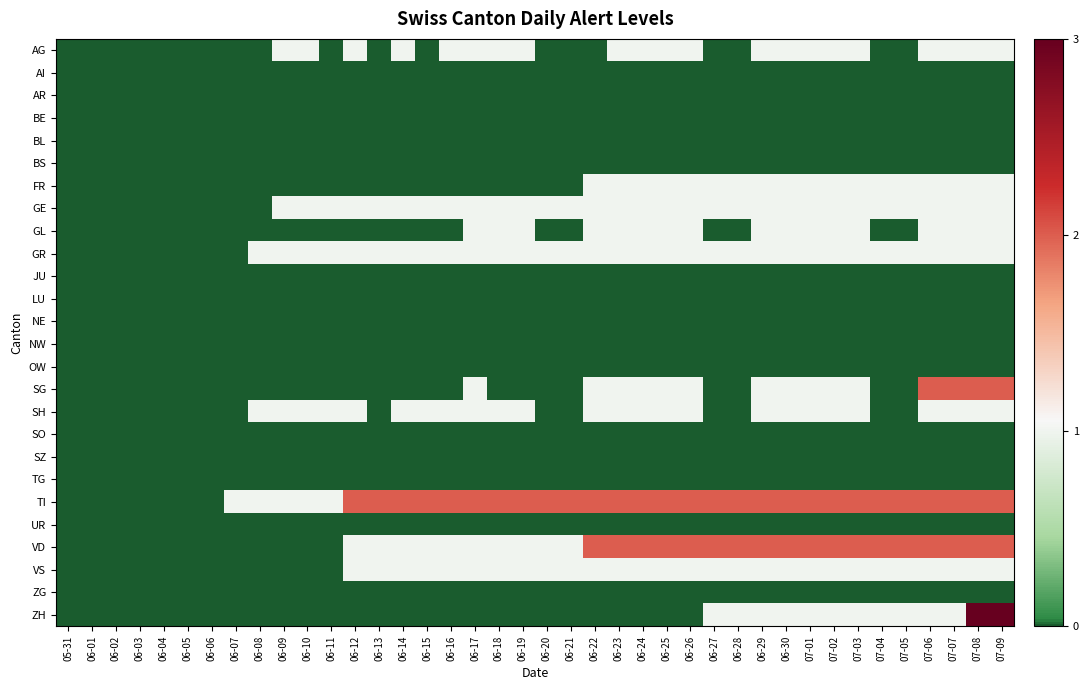

Reading left to right, what are all the values shown in this chart?

AG: 05-31=0	06-01=0	06-02=0	06-03=0	06-04=0	06-05=0	06-06=0	06-07=0	06-08=0	06-09=1	06-10=1	06-11=0	06-12=1	06-13=0	06-14=1	06-15=0	06-16=1	06-17=1	06-18=1	06-19=1	06-20=0	06-21=0	06-22=0	06-23=1	06-24=1	06-25=1	06-26=1	06-27=0	06-28=0	06-29=1	06-30=1	07-01=1	07-02=1	07-03=1	07-04=0	07-05=0	07-06=1	07-07=1	07-08=1	07-09=1
AI: 05-31=0	06-01=0	06-02=0	06-03=0	06-04=0	06-05=0	06-06=0	06-07=0	06-08=0	06-09=0	06-10=0	06-11=0	06-12=0	06-13=0	06-14=0	06-15=0	06-16=0	06-17=0	06-18=0	06-19=0	06-20=0	06-21=0	06-22=0	06-23=0	06-24=0	06-25=0	06-26=0	06-27=0	06-28=0	06-29=0	06-30=0	07-01=0	07-02=0	07-03=0	07-04=0	07-05=0	07-06=0	07-07=0	07-08=0	07-09=0
AR: 05-31=0	06-01=0	06-02=0	06-03=0	06-04=0	06-05=0	06-06=0	06-07=0	06-08=0	06-09=0	06-10=0	06-11=0	06-12=0	06-13=0	06-14=0	06-15=0	06-16=0	06-17=0	06-18=0	06-19=0	06-20=0	06-21=0	06-22=0	06-23=0	06-24=0	06-25=0	06-26=0	06-27=0	06-28=0	06-29=0	06-30=0	07-01=0	07-02=0	07-03=0	07-04=0	07-05=0	07-06=0	07-07=0	07-08=0	07-09=0
BE: 05-31=0	06-01=0	06-02=0	06-03=0	06-04=0	06-05=0	06-06=0	06-07=0	06-08=0	06-09=0	06-10=0	06-11=0	06-12=0	06-13=0	06-14=0	06-15=0	06-16=0	06-17=0	06-18=0	06-19=0	06-20=0	06-21=0	06-22=0	06-23=0	06-24=0	06-25=0	06-26=0	06-27=0	06-28=0	06-29=0	06-30=0	07-01=0	07-02=0	07-03=0	07-04=0	07-05=0	07-06=0	07-07=0	07-08=0	07-09=0
BL: 05-31=0	06-01=0	06-02=0	06-03=0	06-04=0	06-05=0	06-06=0	06-07=0	06-08=0	06-09=0	06-10=0	06-11=0	06-12=0	06-13=0	06-14=0	06-15=0	06-16=0	06-17=0	06-18=0	06-19=0	06-20=0	06-21=0	06-22=0	06-23=0	06-24=0	06-25=0	06-26=0	06-27=0	06-28=0	06-29=0	06-30=0	07-01=0	07-02=0	07-03=0	07-04=0	07-05=0	07-06=0	07-07=0	07-08=0	07-09=0
BS: 05-31=0	06-01=0	06-02=0	06-03=0	06-04=0	06-05=0	06-06=0	06-07=0	06-08=0	06-09=0	06-10=0	06-11=0	06-12=0	06-13=0	06-14=0	06-15=0	06-16=0	06-17=0	06-18=0	06-19=0	06-20=0	06-21=0	06-22=0	06-23=0	06-24=0	06-25=0	06-26=0	06-27=0	06-28=0	06-29=0	06-30=0	07-01=0	07-02=0	07-03=0	07-04=0	07-05=0	07-06=0	07-07=0	07-08=0	07-09=0
FR: 05-31=0	06-01=0	06-02=0	06-03=0	06-04=0	06-05=0	06-06=0	06-07=0	06-08=0	06-09=0	06-10=0	06-11=0	06-12=0	06-13=0	06-14=0	06-15=0	06-16=0	06-17=0	06-18=0	06-19=0	06-20=0	06-21=0	06-22=1	06-23=1	06-24=1	06-25=1	06-26=1	06-27=1	06-28=1	06-29=1	06-30=1	07-01=1	07-02=1	07-03=1	07-04=1	07-05=1	07-06=1	07-07=1	07-08=1	07-09=1
GE: 05-31=0	06-01=0	06-02=0	06-03=0	06-04=0	06-05=0	06-06=0	06-07=0	06-08=0	06-09=1	06-10=1	06-11=1	06-12=1	06-13=1	06-14=1	06-15=1	06-16=1	06-17=1	06-18=1	06-19=1	06-20=1	06-21=1	06-22=1	06-23=1	06-24=1	06-25=1	06-26=1	06-27=1	06-28=1	06-29=1	06-30=1	07-01=1	07-02=1	07-03=1	07-04=1	07-05=1	07-06=1	07-07=1	07-08=1	07-09=1
GL: 05-31=0	06-01=0	06-02=0	06-03=0	06-04=0	06-05=0	06-06=0	06-07=0	06-08=0	06-09=0	06-10=0	06-11=0	06-12=0	06-13=0	06-14=0	06-15=0	06-16=0	06-17=1	06-18=1	06-19=1	06-20=0	06-21=0	06-22=1	06-23=1	06-24=1	06-25=1	06-26=1	06-27=0	06-28=0	06-29=1	06-30=1	07-01=1	07-02=1	07-03=1	07-04=0	07-05=0	07-06=1	07-07=1	07-08=1	07-09=1
GR: 05-31=0	06-01=0	06-02=0	06-03=0	06-04=0	06-05=0	06-06=0	06-07=0	06-08=1	06-09=1	06-10=1	06-11=1	06-12=1	06-13=1	06-14=1	06-15=1	06-16=1	06-17=1	06-18=1	06-19=1	06-20=1	06-21=1	06-22=1	06-23=1	06-24=1	06-25=1	06-26=1	06-27=1	06-28=1	06-29=1	06-30=1	07-01=1	07-02=1	07-03=1	07-04=1	07-05=1	07-06=1	07-07=1	07-08=1	07-09=1
JU: 05-31=0	06-01=0	06-02=0	06-03=0	06-04=0	06-05=0	06-06=0	06-07=0	06-08=0	06-09=0	06-10=0	06-11=0	06-12=0	06-13=0	06-14=0	06-15=0	06-16=0	06-17=0	06-18=0	06-19=0	06-20=0	06-21=0	06-22=0	06-23=0	06-24=0	06-25=0	06-26=0	06-27=0	06-28=0	06-29=0	06-30=0	07-01=0	07-02=0	07-03=0	07-04=0	07-05=0	07-06=0	07-07=0	07-08=0	07-09=0
LU: 05-31=0	06-01=0	06-02=0	06-03=0	06-04=0	06-05=0	06-06=0	06-07=0	06-08=0	06-09=0	06-10=0	06-11=0	06-12=0	06-13=0	06-14=0	06-15=0	06-16=0	06-17=0	06-18=0	06-19=0	06-20=0	06-21=0	06-22=0	06-23=0	06-24=0	06-25=0	06-26=0	06-27=0	06-28=0	06-29=0	06-30=0	07-01=0	07-02=0	07-03=0	07-04=0	07-05=0	07-06=0	07-07=0	07-08=0	07-09=0
NE: 05-31=0	06-01=0	06-02=0	06-03=0	06-04=0	06-05=0	06-06=0	06-07=0	06-08=0	06-09=0	06-10=0	06-11=0	06-12=0	06-13=0	06-14=0	06-15=0	06-16=0	06-17=0	06-18=0	06-19=0	06-20=0	06-21=0	06-22=0	06-23=0	06-24=0	06-25=0	06-26=0	06-27=0	06-28=0	06-29=0	06-30=0	07-01=0	07-02=0	07-03=0	07-04=0	07-05=0	07-06=0	07-07=0	07-08=0	07-09=0
NW: 05-31=0	06-01=0	06-02=0	06-03=0	06-04=0	06-05=0	06-06=0	06-07=0	06-08=0	06-09=0	06-10=0	06-11=0	06-12=0	06-13=0	06-14=0	06-15=0	06-16=0	06-17=0	06-18=0	06-19=0	06-20=0	06-21=0	06-22=0	06-23=0	06-24=0	06-25=0	06-26=0	06-27=0	06-28=0	06-29=0	06-30=0	07-01=0	07-02=0	07-03=0	07-04=0	07-05=0	07-06=0	07-07=0	07-08=0	07-09=0
OW: 05-31=0	06-01=0	06-02=0	06-03=0	06-04=0	06-05=0	06-06=0	06-07=0	06-08=0	06-09=0	06-10=0	06-11=0	06-12=0	06-13=0	06-14=0	06-15=0	06-16=0	06-17=0	06-18=0	06-19=0	06-20=0	06-21=0	06-22=0	06-23=0	06-24=0	06-25=0	06-26=0	06-27=0	06-28=0	06-29=0	06-30=0	07-01=0	07-02=0	07-03=0	07-04=0	07-05=0	07-06=0	07-07=0	07-08=0	07-09=0
SG: 05-31=0	06-01=0	06-02=0	06-03=0	06-04=0	06-05=0	06-06=0	06-07=0	06-08=0	06-09=0	06-10=0	06-11=0	06-12=0	06-13=0	06-14=0	06-15=0	06-16=0	06-17=1	06-18=0	06-19=0	06-20=0	06-21=0	06-22=1	06-23=1	06-24=1	06-25=1	06-26=1	06-27=0	06-28=0	06-29=1	06-30=1	07-01=1	07-02=1	07-03=1	07-04=0	07-05=0	07-06=2	07-07=2	07-08=2	07-09=2
SH: 05-31=0	06-01=0	06-02=0	06-03=0	06-04=0	06-05=0	06-06=0	06-07=0	06-08=1	06-09=1	06-10=1	06-11=1	06-12=1	06-13=0	06-14=1	06-15=1	06-16=1	06-17=1	06-18=1	06-19=1	06-20=0	06-21=0	06-22=1	06-23=1	06-24=1	06-25=1	06-26=1	06-27=0	06-28=0	06-29=1	06-30=1	07-01=1	07-02=1	07-03=1	07-04=0	07-05=0	07-06=1	07-07=1	07-08=1	07-09=1
SO: 05-31=0	06-01=0	06-02=0	06-03=0	06-04=0	06-05=0	06-06=0	06-07=0	06-08=0	06-09=0	06-10=0	06-11=0	06-12=0	06-13=0	06-14=0	06-15=0	06-16=0	06-17=0	06-18=0	06-19=0	06-20=0	06-21=0	06-22=0	06-23=0	06-24=0	06-25=0	06-26=0	06-27=0	06-28=0	06-29=0	06-30=0	07-01=0	07-02=0	07-03=0	07-04=0	07-05=0	07-06=0	07-07=0	07-08=0	07-09=0
SZ: 05-31=0	06-01=0	06-02=0	06-03=0	06-04=0	06-05=0	06-06=0	06-07=0	06-08=0	06-09=0	06-10=0	06-11=0	06-12=0	06-13=0	06-14=0	06-15=0	06-16=0	06-17=0	06-18=0	06-19=0	06-20=0	06-21=0	06-22=0	06-23=0	06-24=0	06-25=0	06-26=0	06-27=0	06-28=0	06-29=0	06-30=0	07-01=0	07-02=0	07-03=0	07-04=0	07-05=0	07-06=0	07-07=0	07-08=0	07-09=0
TG: 05-31=0	06-01=0	06-02=0	06-03=0	06-04=0	06-05=0	06-06=0	06-07=0	06-08=0	06-09=0	06-10=0	06-11=0	06-12=0	06-13=0	06-14=0	06-15=0	06-16=0	06-17=0	06-18=0	06-19=0	06-20=0	06-21=0	06-22=0	06-23=0	06-24=0	06-25=0	06-26=0	06-27=0	06-28=0	06-29=0	06-30=0	07-01=0	07-02=0	07-03=0	07-04=0	07-05=0	07-06=0	07-07=0	07-08=0	07-09=0
TI: 05-31=0	06-01=0	06-02=0	06-03=0	06-04=0	06-05=0	06-06=0	06-07=1	06-08=1	06-09=1	06-10=1	06-11=1	06-12=2	06-13=2	06-14=2	06-15=2	06-16=2	06-17=2	06-18=2	06-19=2	06-20=2	06-21=2	06-22=2	06-23=2	06-24=2	06-25=2	06-26=2	06-27=2	06-28=2	06-29=2	06-30=2	07-01=2	07-02=2	07-03=2	07-04=2	07-05=2	07-06=2	07-07=2	07-08=2	07-09=2
UR: 05-31=0	06-01=0	06-02=0	06-03=0	06-04=0	06-05=0	06-06=0	06-07=0	06-08=0	06-09=0	06-10=0	06-11=0	06-12=0	06-13=0	06-14=0	06-15=0	06-16=0	06-17=0	06-18=0	06-19=0	06-20=0	06-21=0	06-22=0	06-23=0	06-24=0	06-25=0	06-26=0	06-27=0	06-28=0	06-29=0	06-30=0	07-01=0	07-02=0	07-03=0	07-04=0	07-05=0	07-06=0	07-07=0	07-08=0	07-09=0
VD: 05-31=0	06-01=0	06-02=0	06-03=0	06-04=0	06-05=0	06-06=0	06-07=0	06-08=0	06-09=0	06-10=0	06-11=0	06-12=1	06-13=1	06-14=1	06-15=1	06-16=1	06-17=1	06-18=1	06-19=1	06-20=1	06-21=1	06-22=2	06-23=2	06-24=2	06-25=2	06-26=2	06-27=2	06-28=2	06-29=2	06-30=2	07-01=2	07-02=2	07-03=2	07-04=2	07-05=2	07-06=2	07-07=2	07-08=2	07-09=2
VS: 05-31=0	06-01=0	06-02=0	06-03=0	06-04=0	06-05=0	06-06=0	06-07=0	06-08=0	06-09=0	06-10=0	06-11=0	06-12=1	06-13=1	06-14=1	06-15=1	06-16=1	06-17=1	06-18=1	06-19=1	06-20=1	06-21=1	06-22=1	06-23=1	06-24=1	06-25=1	06-26=1	06-27=1	06-28=1	06-29=1	06-30=1	07-01=1	07-02=1	07-03=1	07-04=1	07-05=1	07-06=1	07-07=1	07-08=1	07-09=1
ZG: 05-31=0	06-01=0	06-02=0	06-03=0	06-04=0	06-05=0	06-06=0	06-07=0	06-08=0	06-09=0	06-10=0	06-11=0	06-12=0	06-13=0	06-14=0	06-15=0	06-16=0	06-17=0	06-18=0	06-19=0	06-20=0	06-21=0	06-22=0	06-23=0	06-24=0	06-25=0	06-26=0	06-27=0	06-28=0	06-29=0	06-30=0	07-01=0	07-02=0	07-03=0	07-04=0	07-05=0	07-06=0	07-07=0	07-08=0	07-09=0
ZH: 05-31=0	06-01=0	06-02=0	06-03=0	06-04=0	06-05=0	06-06=0	06-07=0	06-08=0	06-09=0	06-10=0	06-11=0	06-12=0	06-13=0	06-14=0	06-15=0	06-16=0	06-17=0	06-18=0	06-19=0	06-20=0	06-21=0	06-22=0	06-23=0	06-24=0	06-25=0	06-26=0	06-27=1	06-28=1	06-29=1	06-30=1	07-01=1	07-02=1	07-03=1	07-04=1	07-05=1	07-06=1	07-07=1	07-08=3	07-09=3